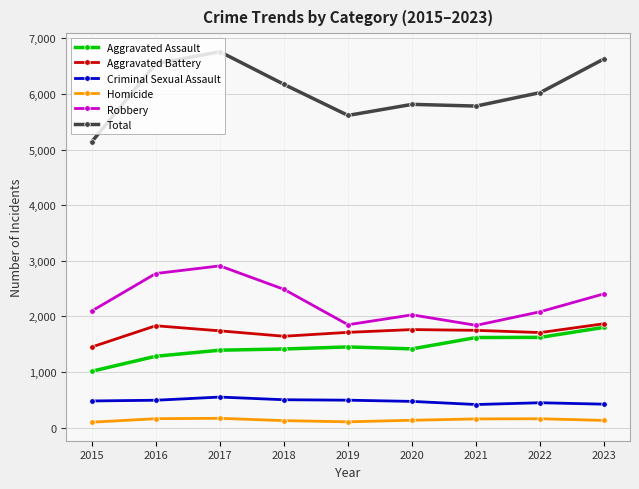

Does the chart have visible grid lines?

Yes